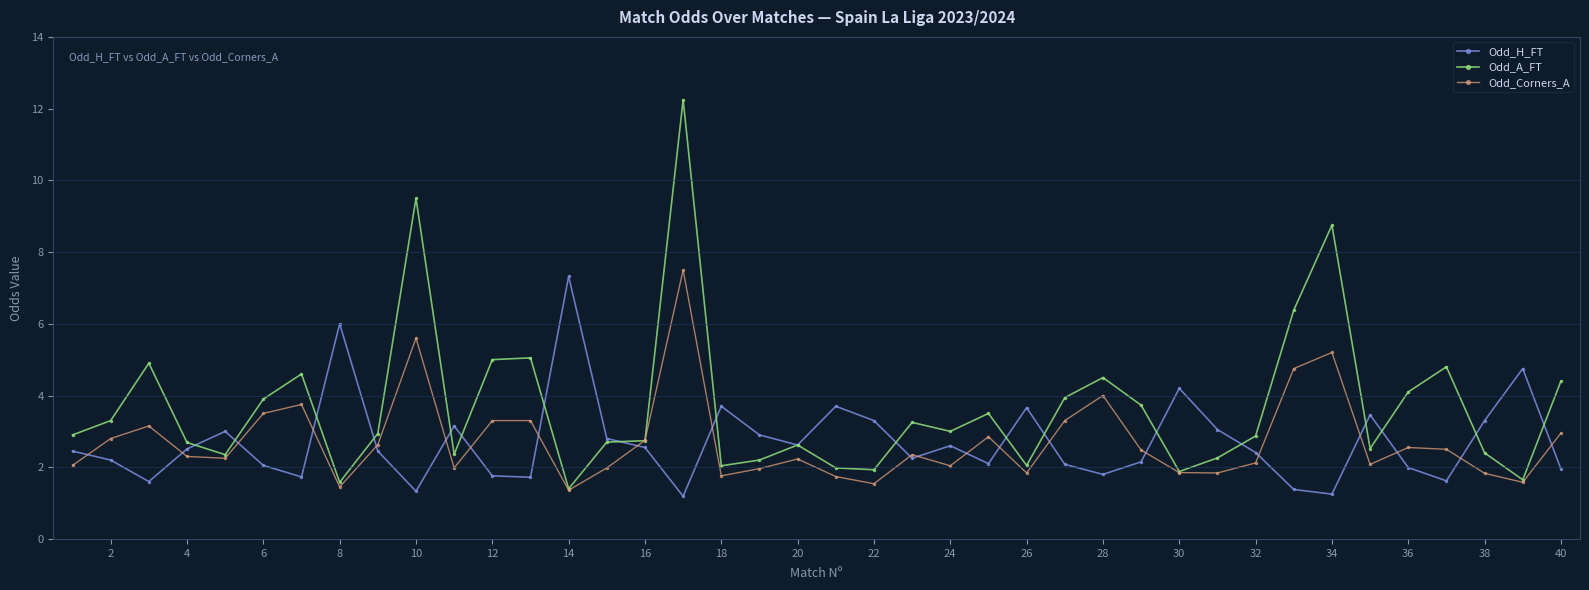

At how many categories does at least one series exceed 7?

4